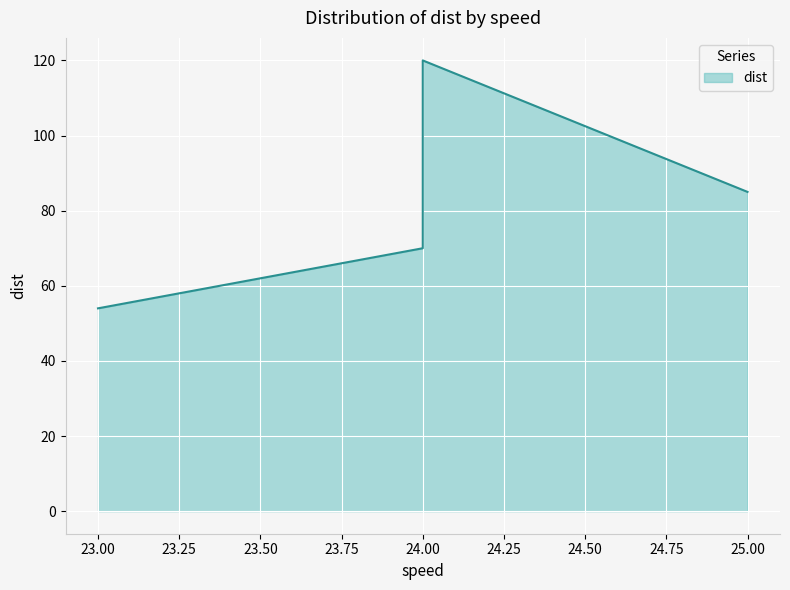

Reading right to left, transcribe all the data shown in this chart.

25=85	24=120	24=93	24=92	24=70	23=54